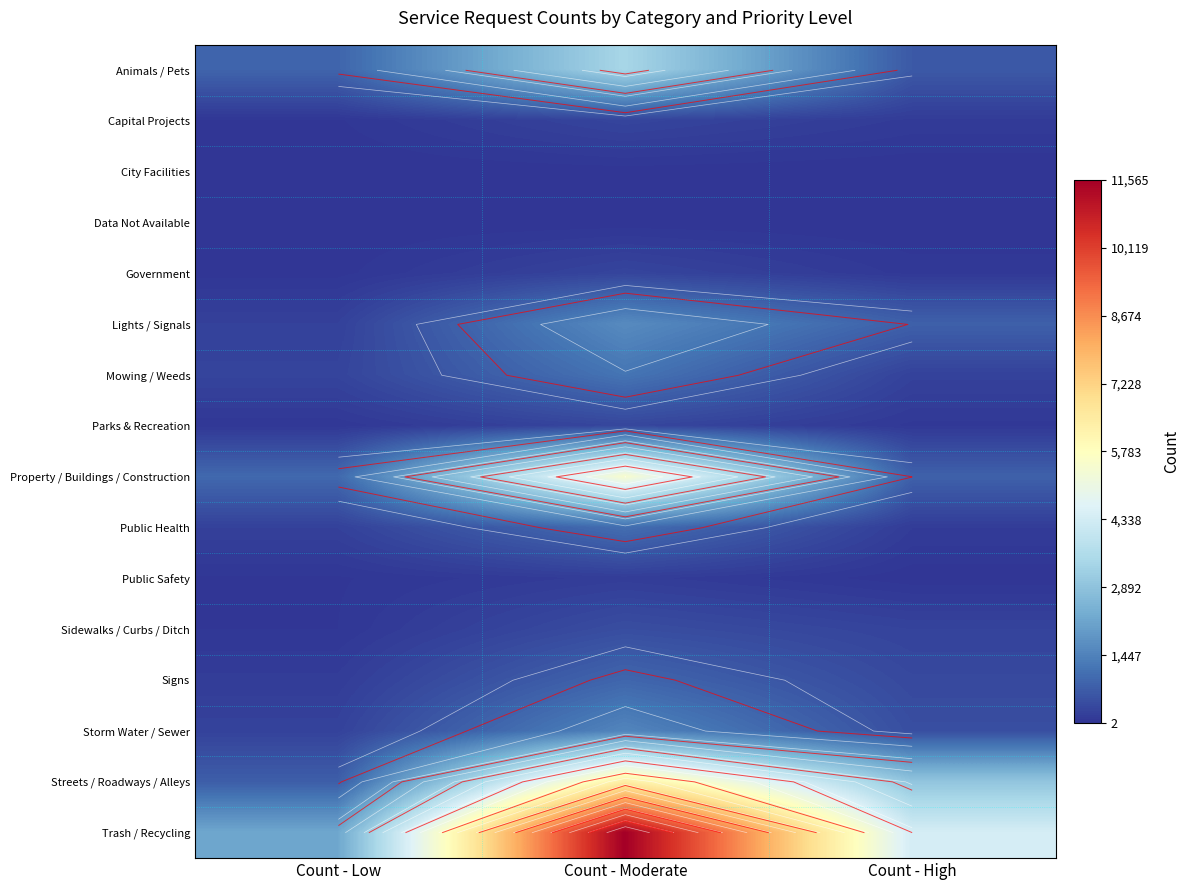

Which category has the highest value in the Property / Buildings / Construction series?

Count - Moderate